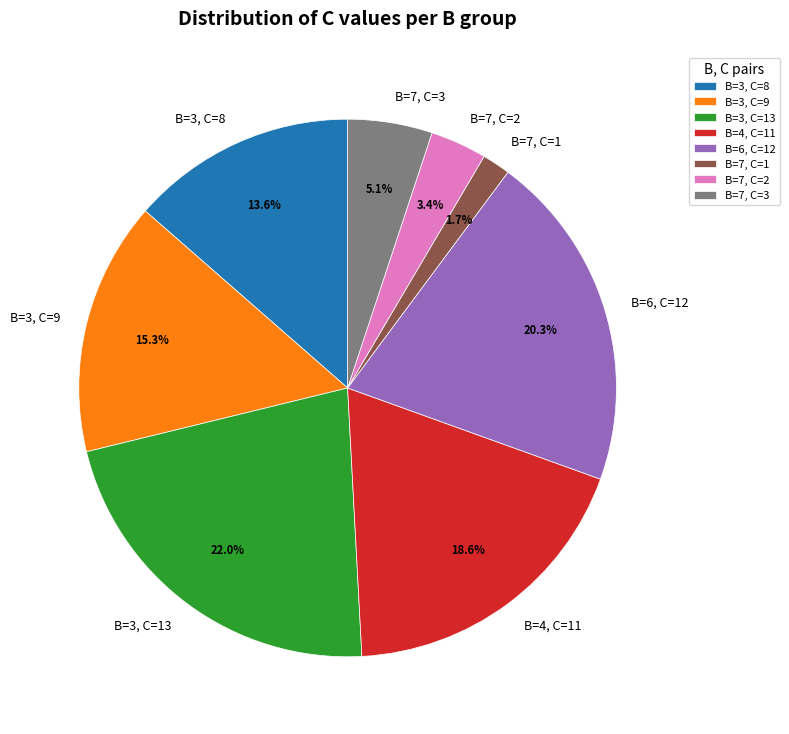

How many slices are in this pie chart?

8